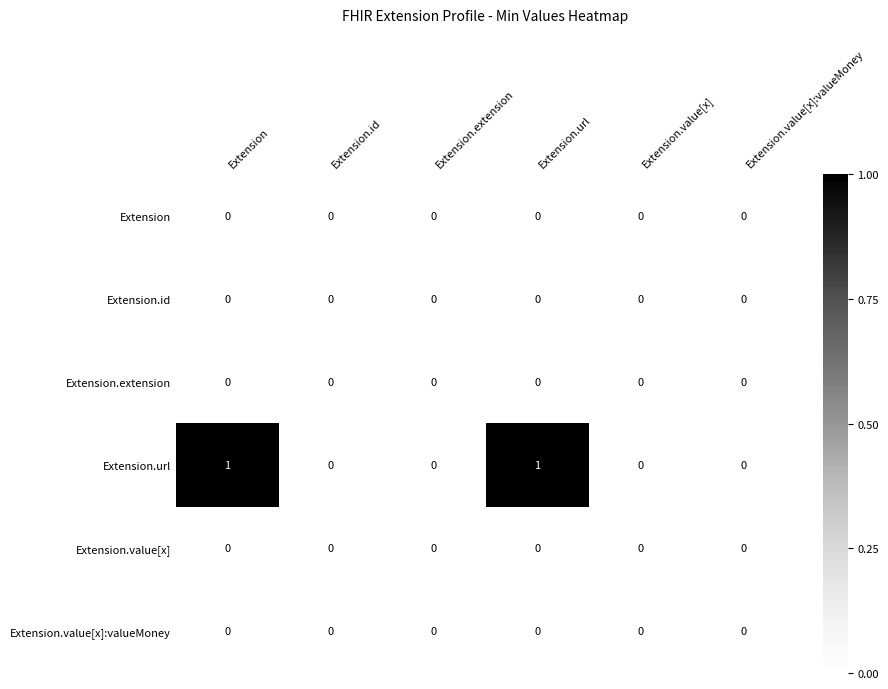

Which series changed the most between Extension.url and Extension.value[x]:valueMoney?

Extension.url